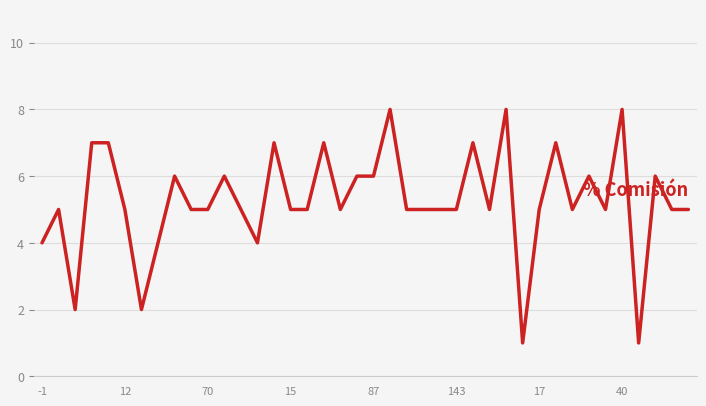

Reading left to right, list all the values displayed in this chart.

4	5	2	7	7	5	2	4	6	5	5	6	5	4	7	5	5	7	5	6	6	8	5	5	5	5	7	5	8	1	5	7	5	6	5	8	1	6	5	5